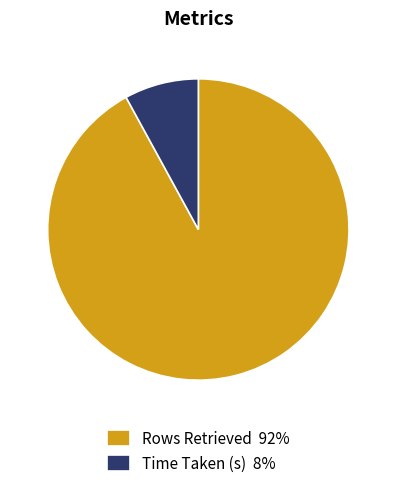

Is the sum of Rows Retrieved 92% and Time Taken (s) 8% greater than half?

Yes